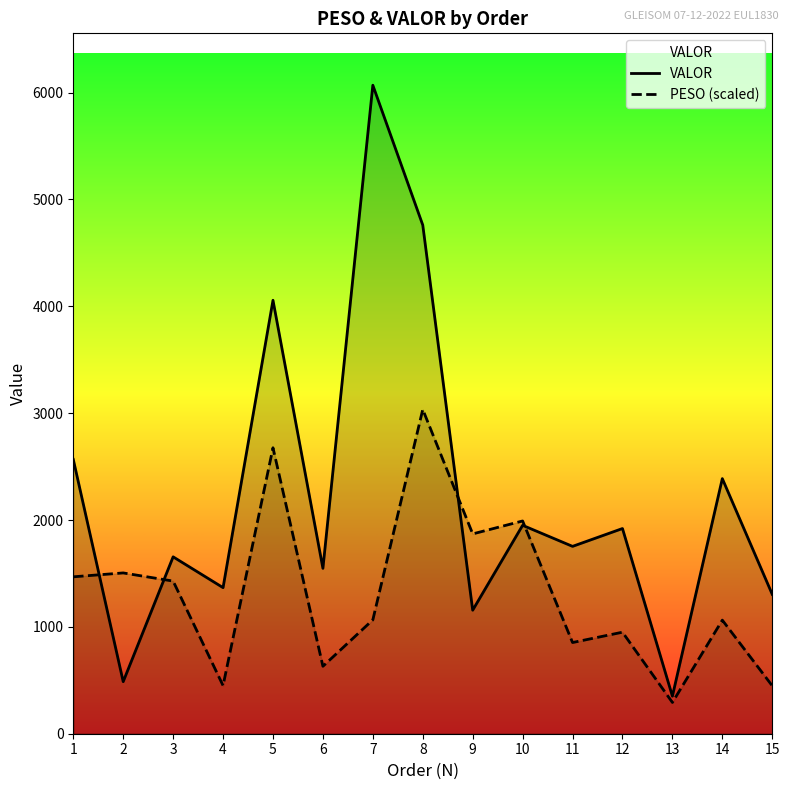

The PESO (scaled) series shows 1385.5 at 14. True or false?

False